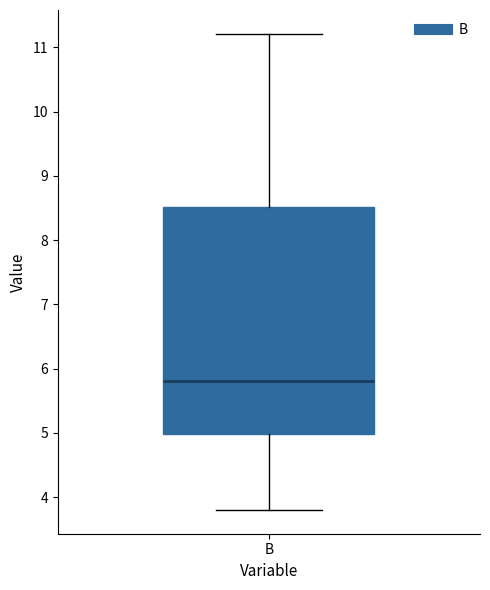

Where is the upper edge of the box for B on the y-axis? The values are not printed on the chart, so give them approximately, as read against the axis.

8.5